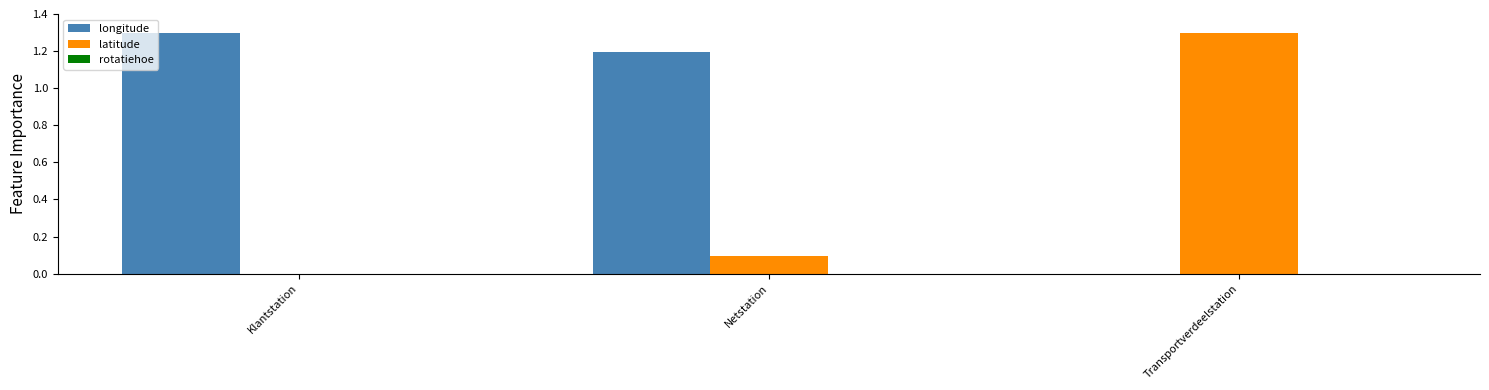

What is the maximum value for latitude?

1.3